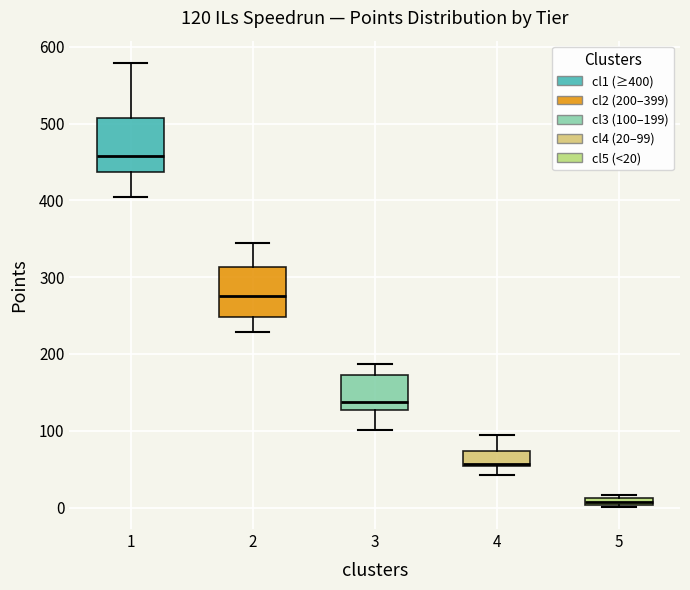

Which box's median line is the lowest?

5